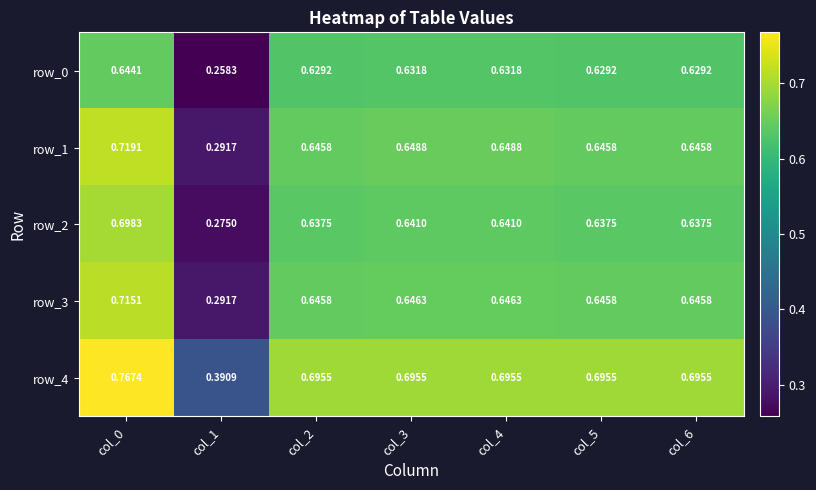

Which series has the widest spread of values?

row_1